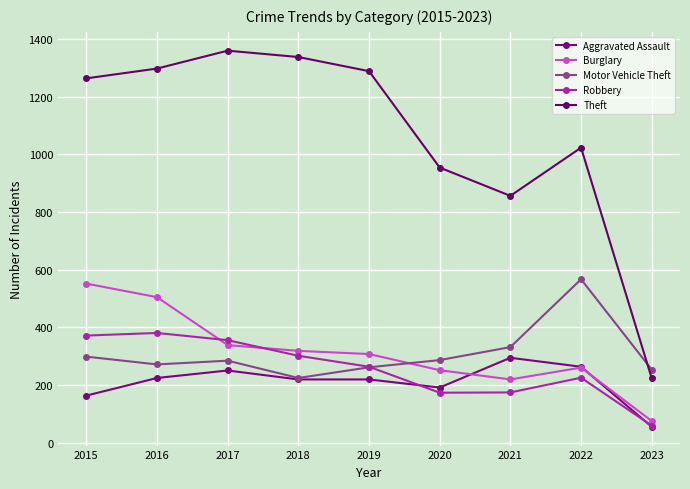

What is the highest value of the Burglary series?

552